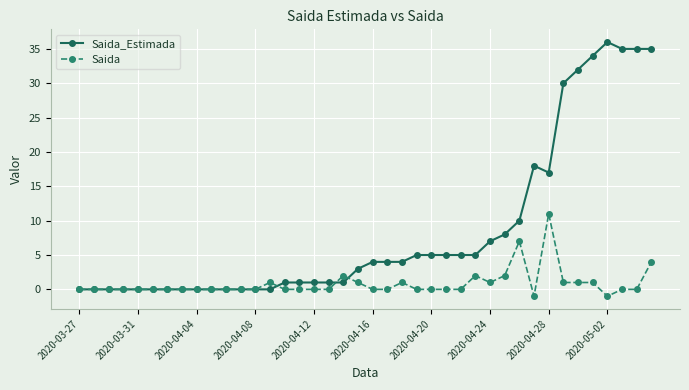

List the series in order of their overall mean, lowest first.

Saida, Saida_Estimada